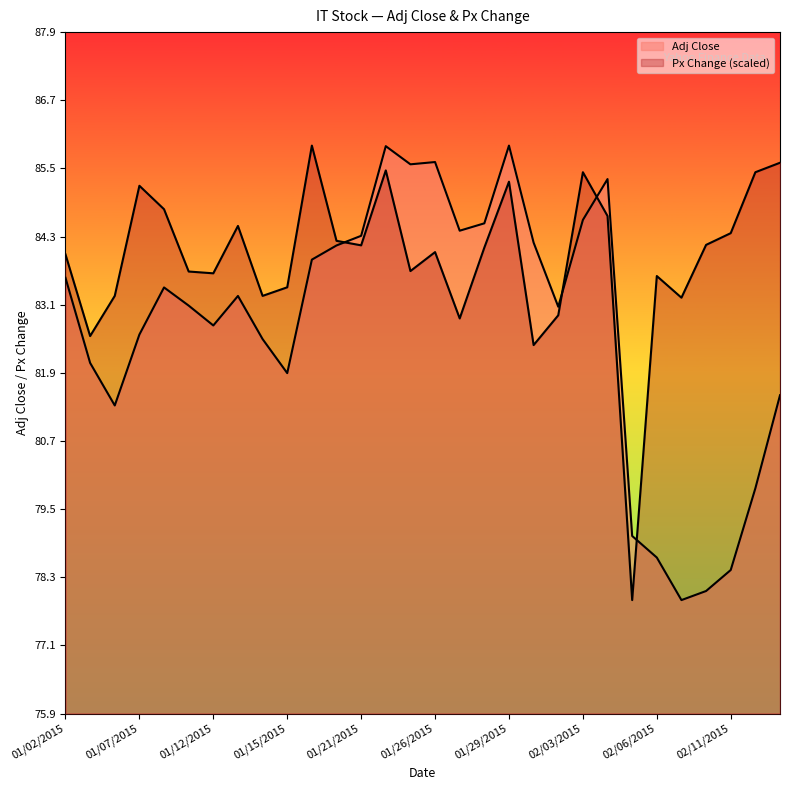

Which series has the largest total across all categories?

Px Change